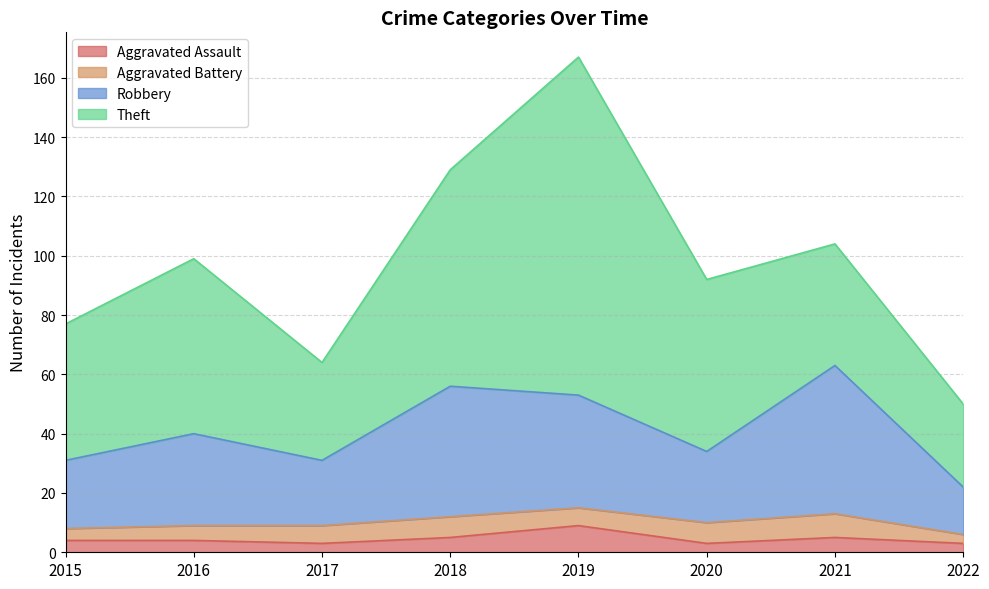

True or false: Aggravated Assault has a value of 3 at 2019.

False